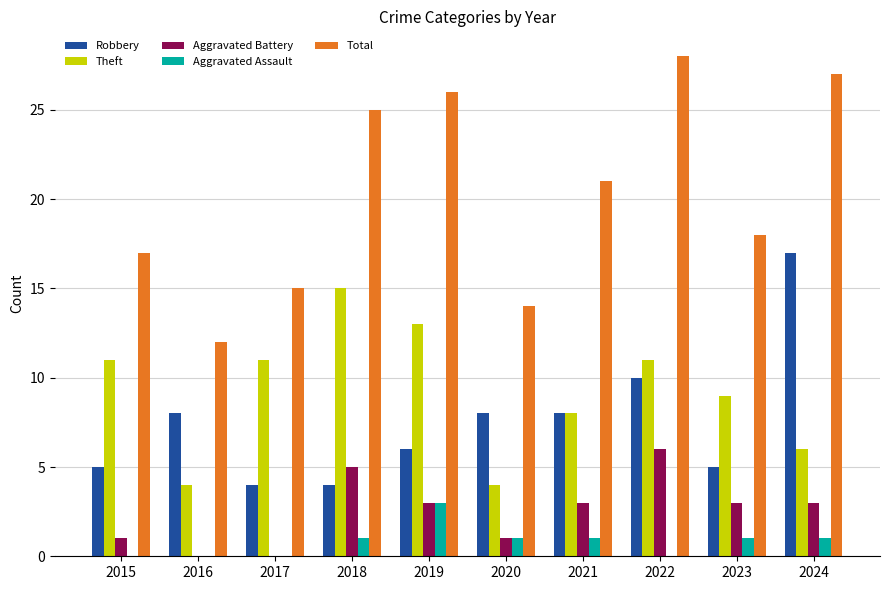

What is the highest value of the Robbery series?

17